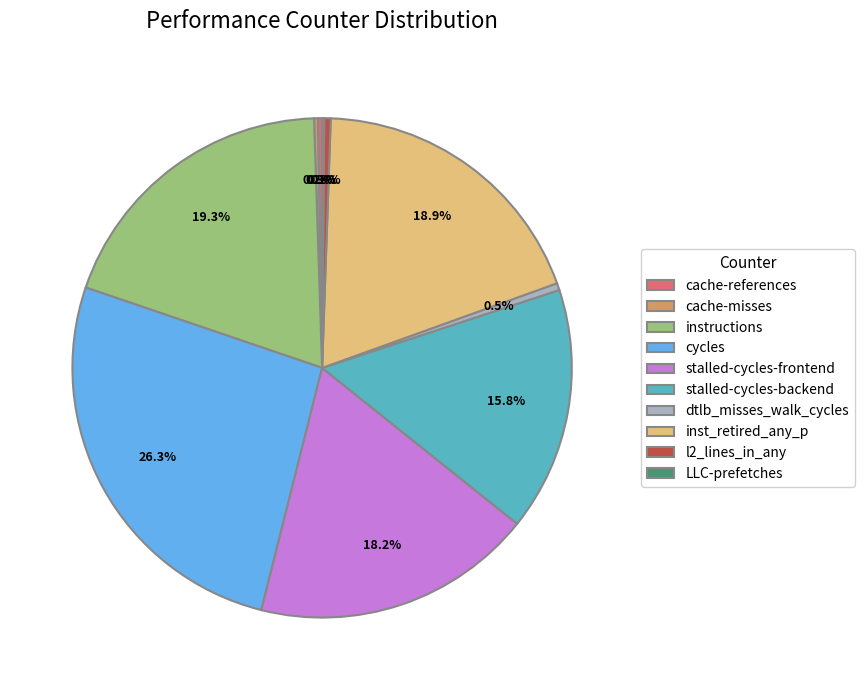

What percentage is NOT represented by l2_lines_in_any?

99.6%